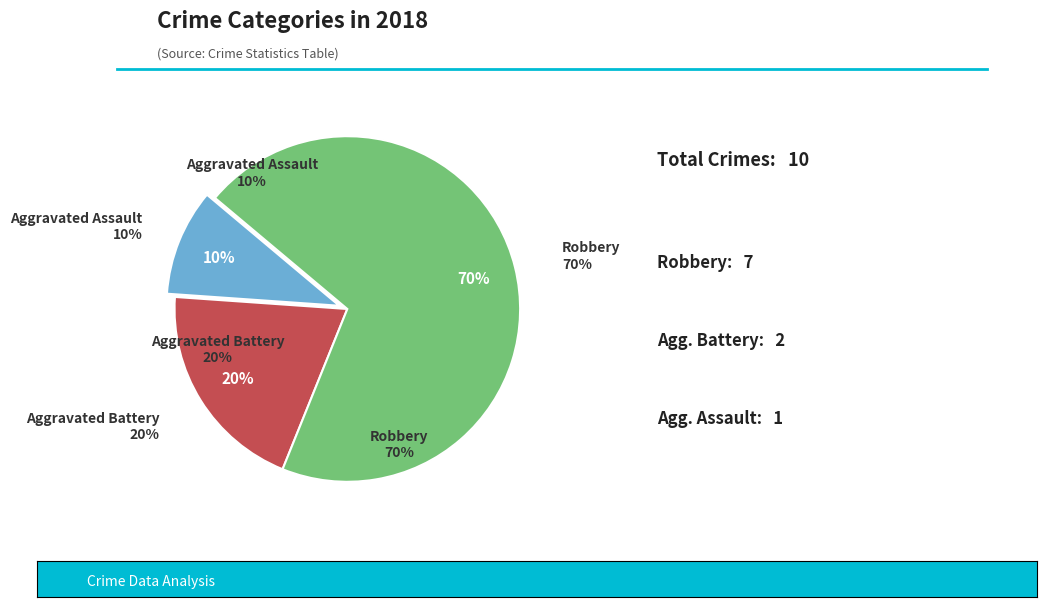

To the nearest percent, what is the difference between the largest and smallest slice percentages?

60%